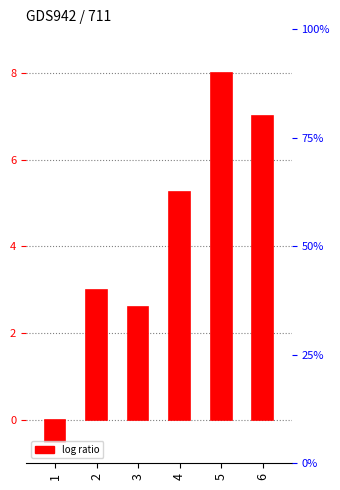

List the labels in order of value, largest first.

5, 6, 4, 2, 3, 1